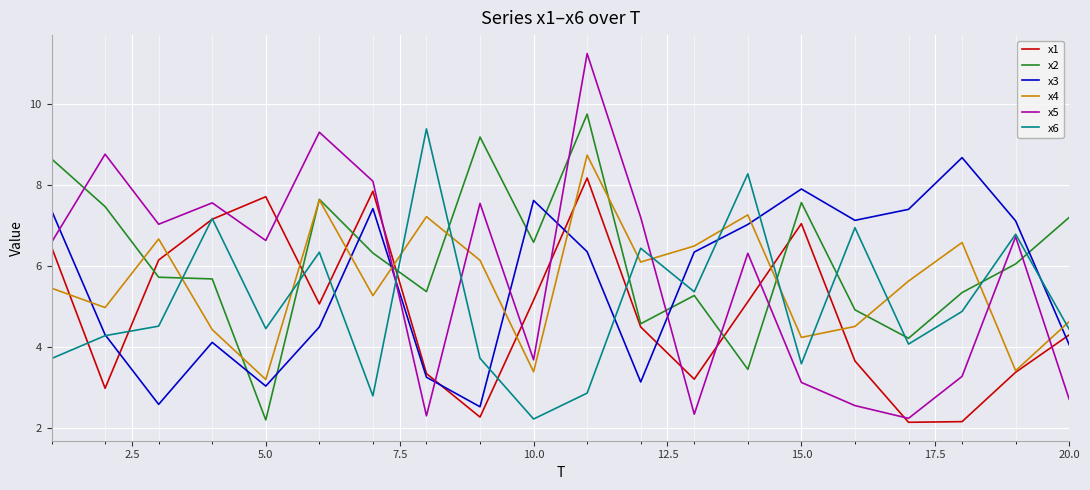

True or false: x3 and x4 intersect in this chart.

True